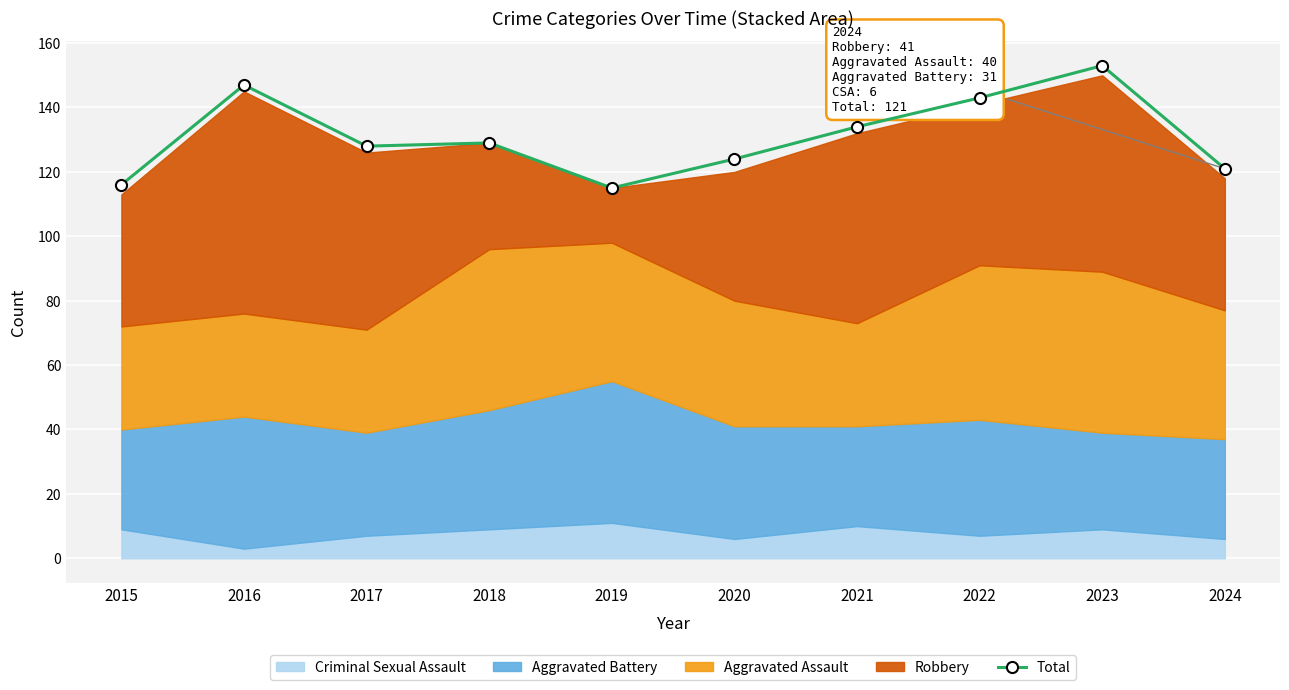

Is it true that the value at 2016 is 217?

False